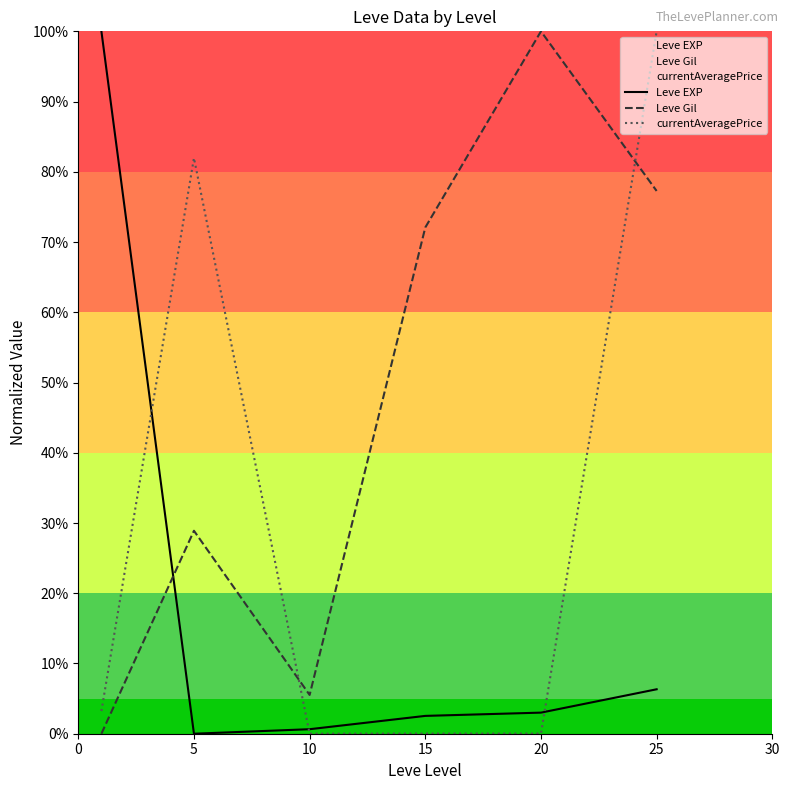

Reading left to right, list all the values displayed in this chart.

Leve EXP: 1.0	0.0	0.0	0.0	0.0	0.1
Leve Gil: 0.0	0.3	0.1	0.7	1.0	0.8
currentAveragePrice: 0.0	0.8	0.0	0.0	0.0	1.0